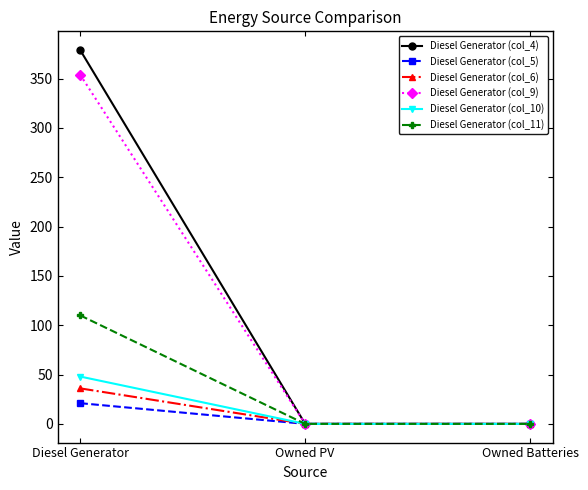

Reading left to right, list all the values displayed in this chart.

Diesel Generator (col_4): 379	0	0
Diesel Generator (col_5): 21	0	0
Diesel Generator (col_6): 36	0	0
Diesel Generator (col_9): 354	0	0
Diesel Generator (col_10): 48	0	0
Diesel Generator (col_11): 110	0	0